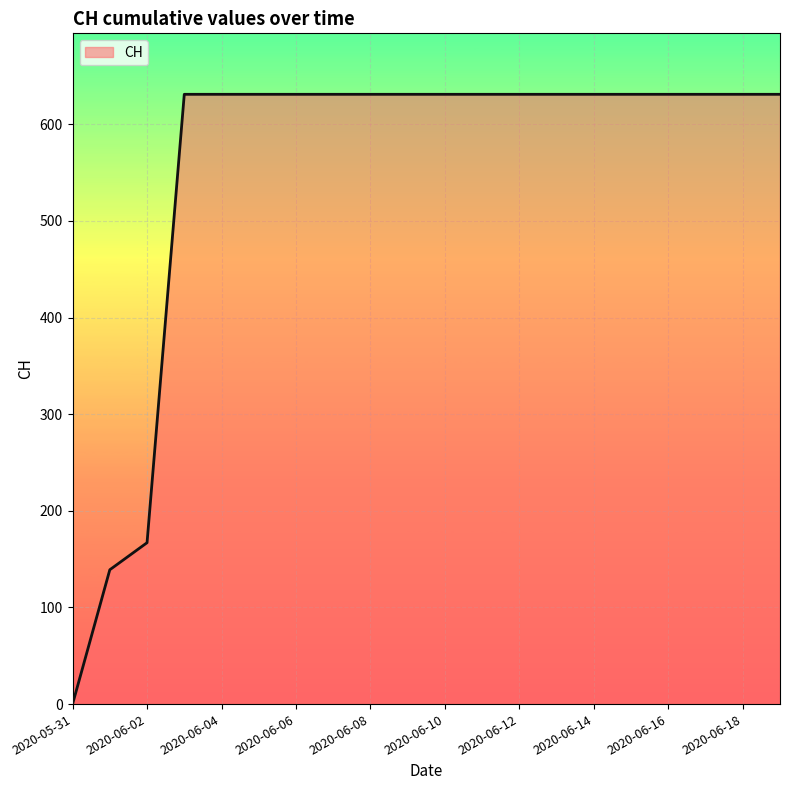

How many lines are shown in the chart?

1